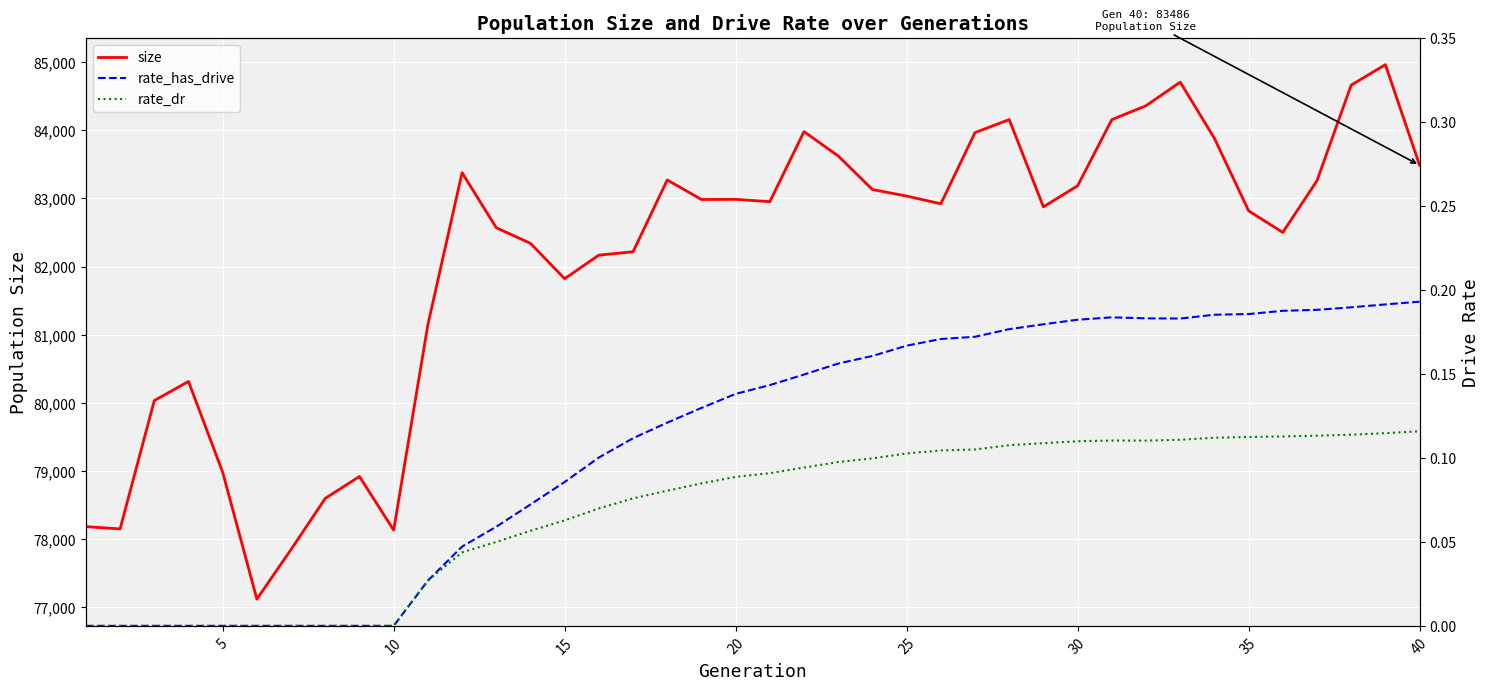

What is the minimum value for size?

77121